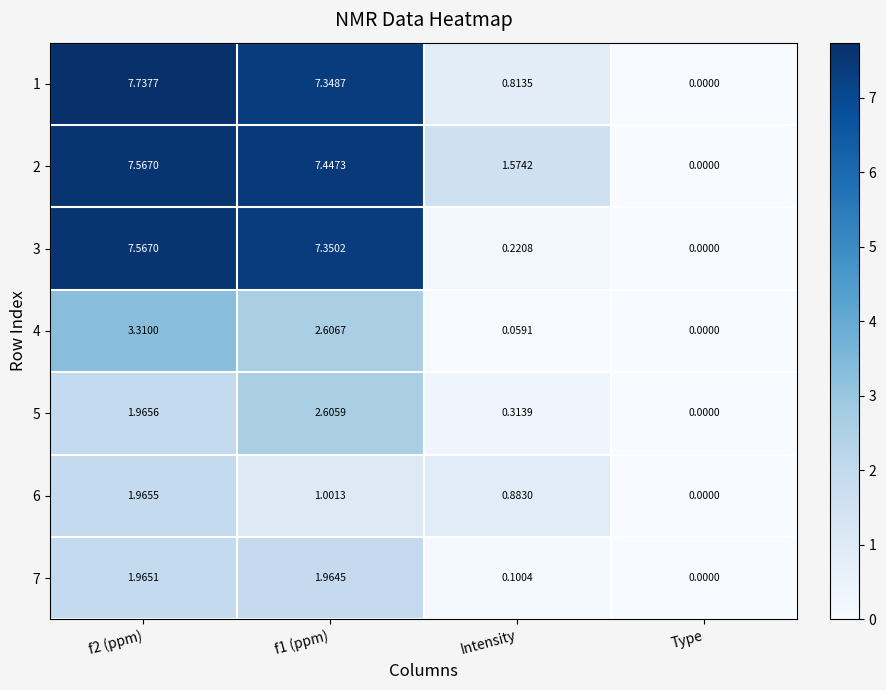

Where is 2 nearest to the value 3?

Intensity